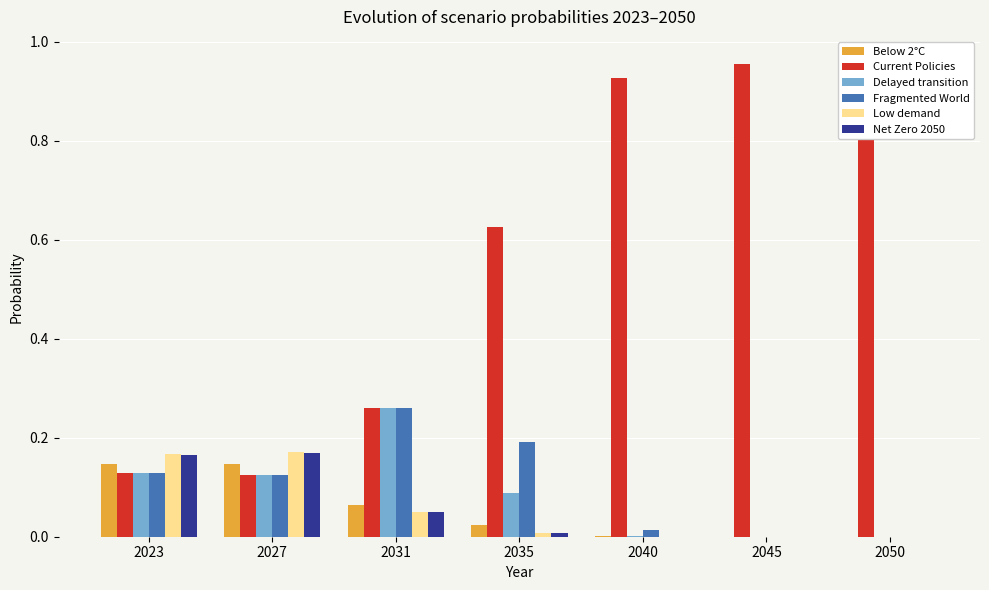

What is the difference between the highest and lowest values at 2031?

0.2